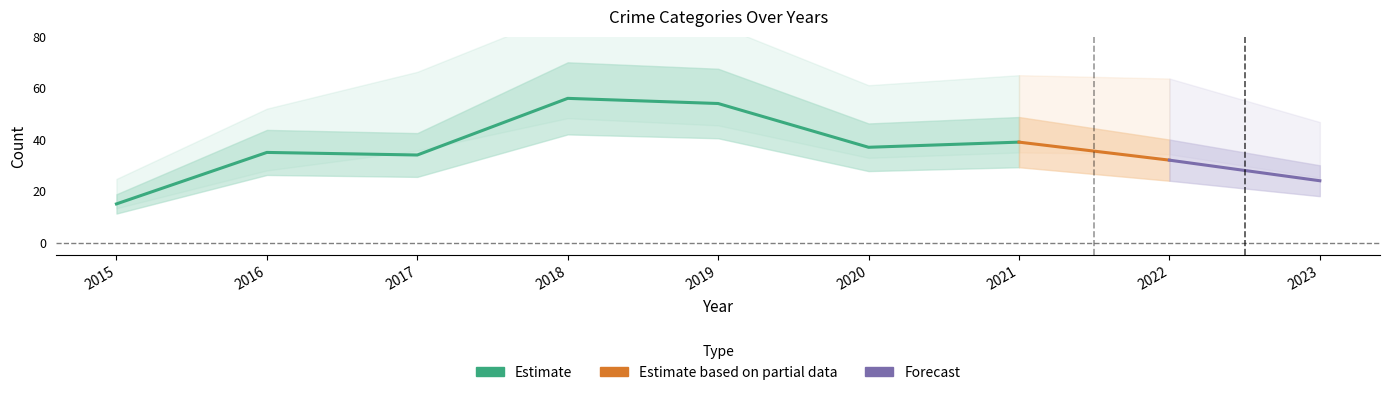

At which category is the sum across all series the highest?

2018